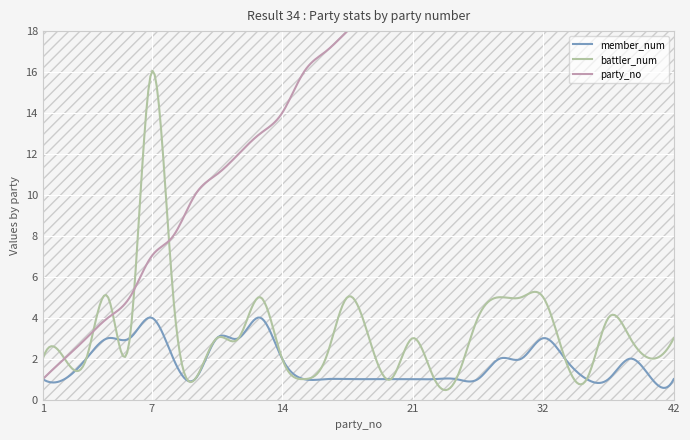

Which label corresponds to the smallest value in the chart?

1